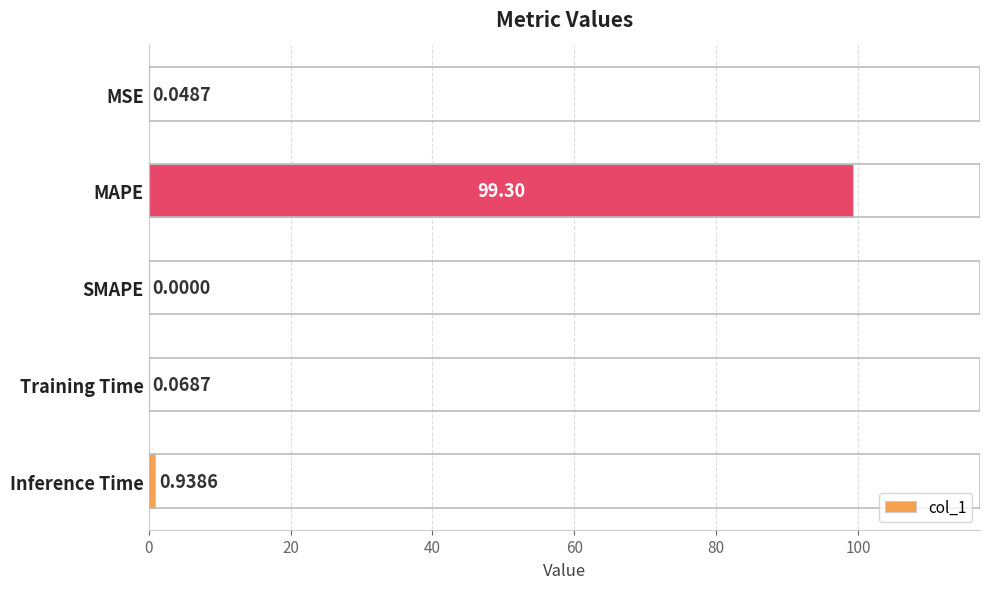

At which category does the chart reach its peak across all series?

MAPE